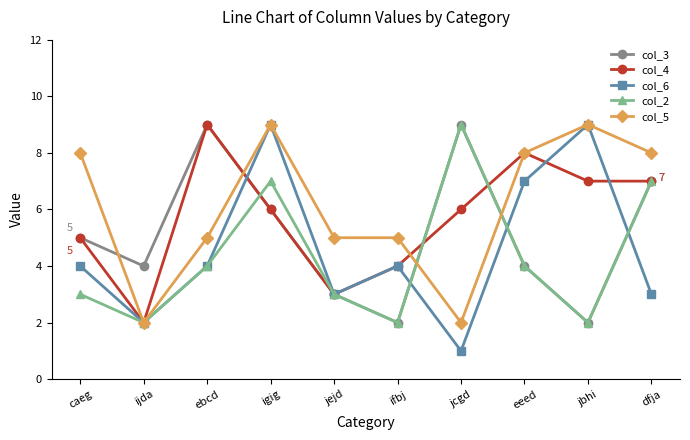

What is the greatest value displayed?

9